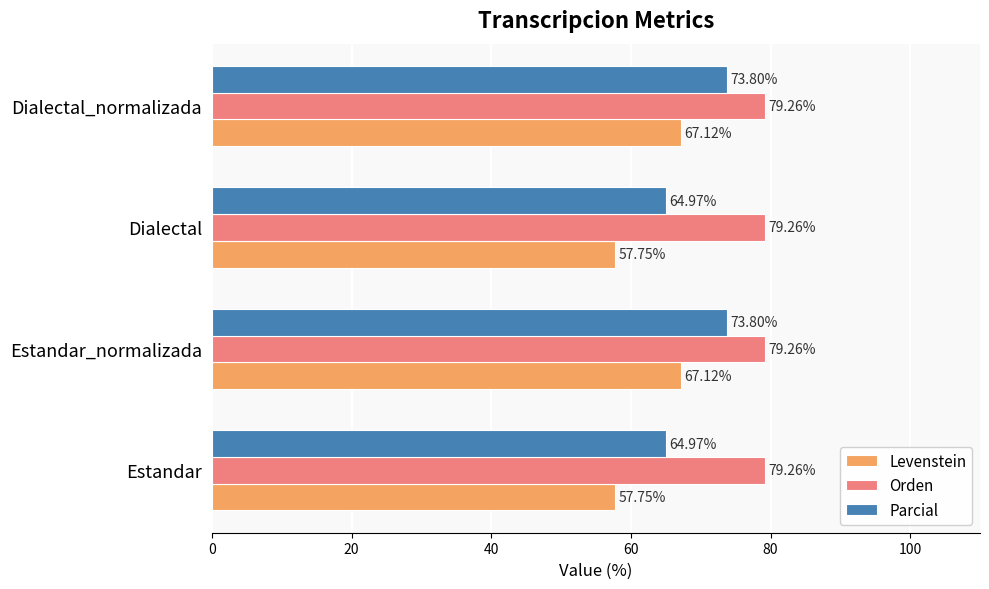

Rank the series by their average value, from highest to lowest.

Orden, Parcial, Levenstein